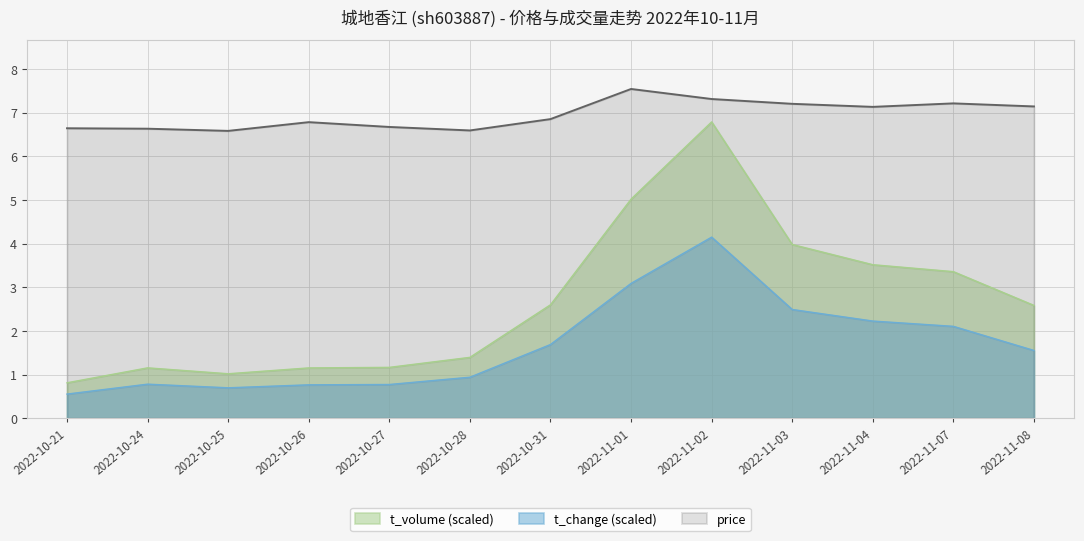

What is the maximum value for price?

7.5